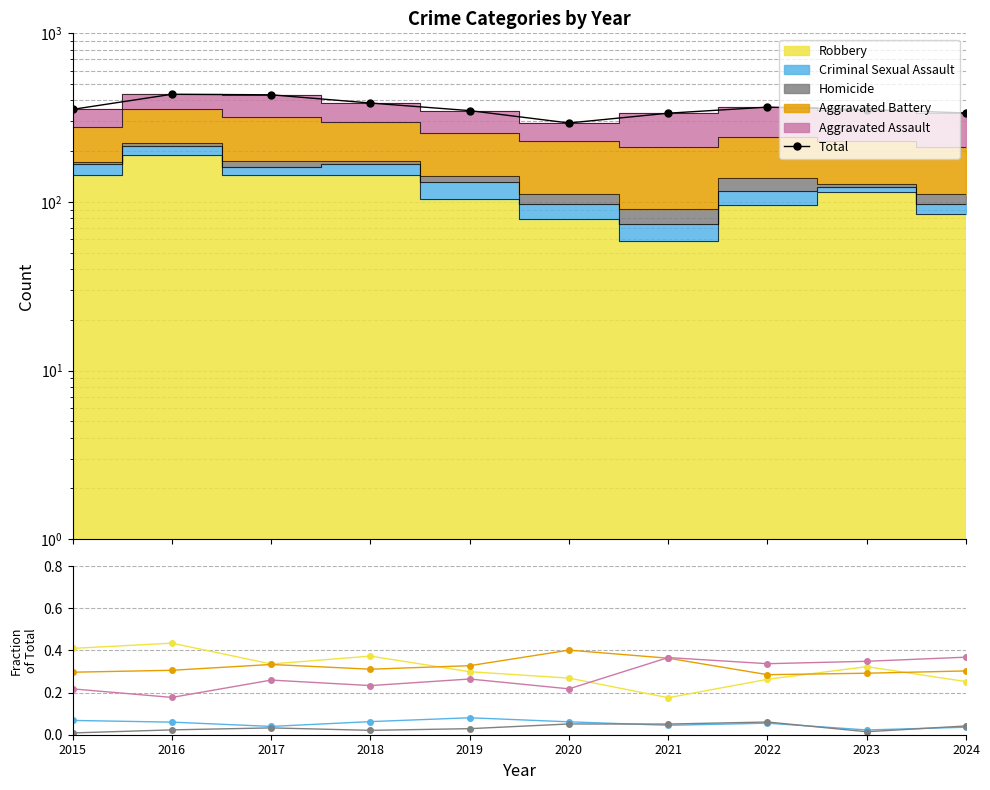

Where is Total nearest to the value 364?

2022